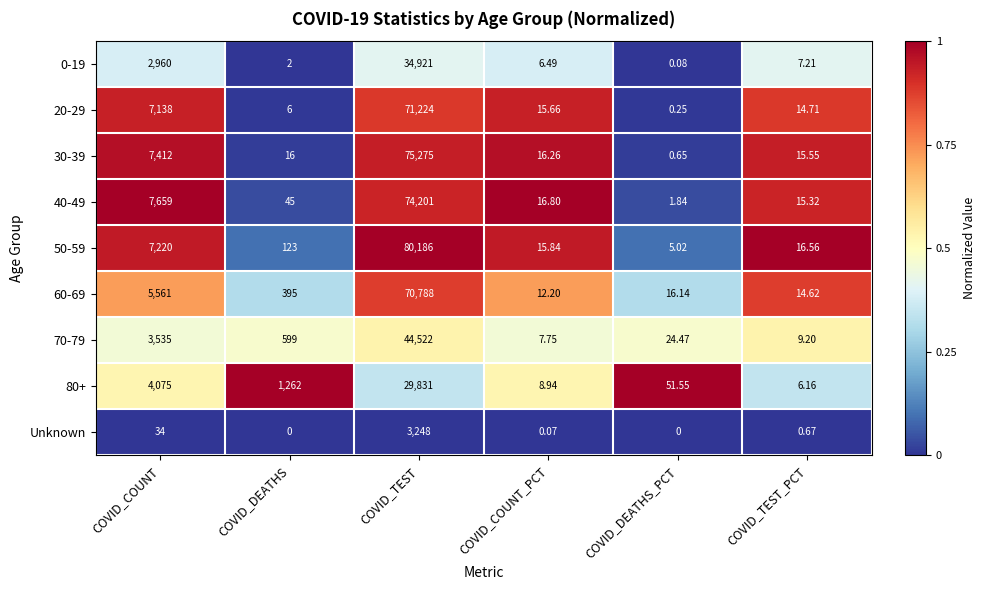

List the series in order of their peak value, highest first.

50-59, 30-39, 40-49, 20-29, 60-69, 70-79, 0-19, 80+, Unknown